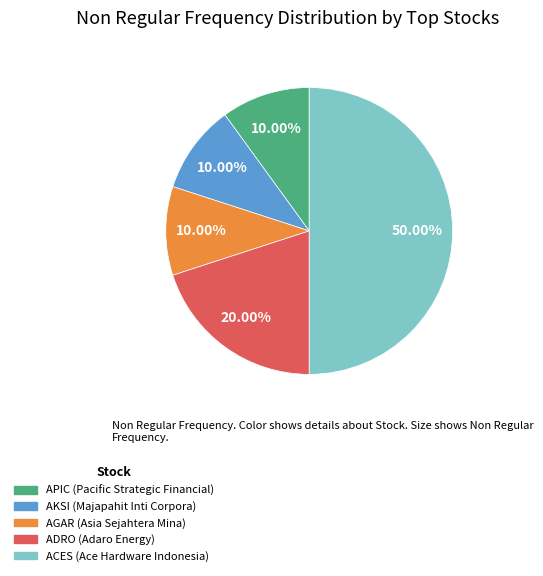

To the nearest percent, what percentage of the pie is ADRO?

20%